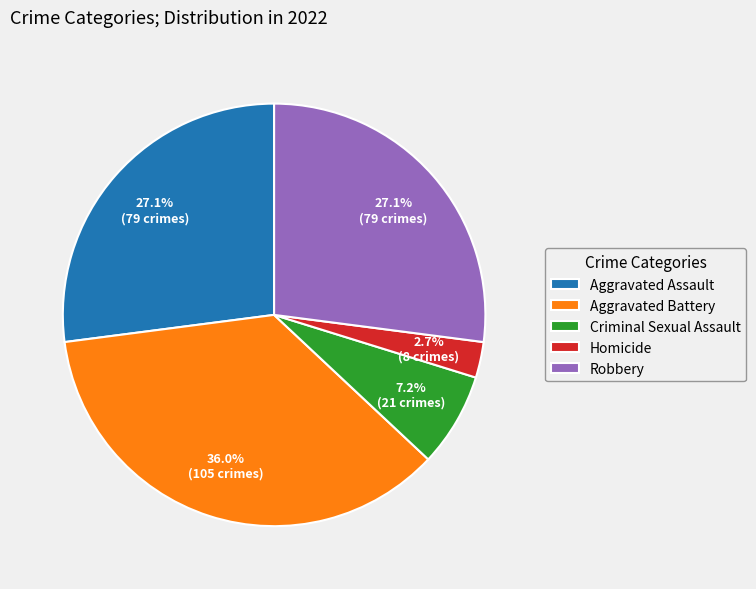

Is there a majority slice in this chart?

No